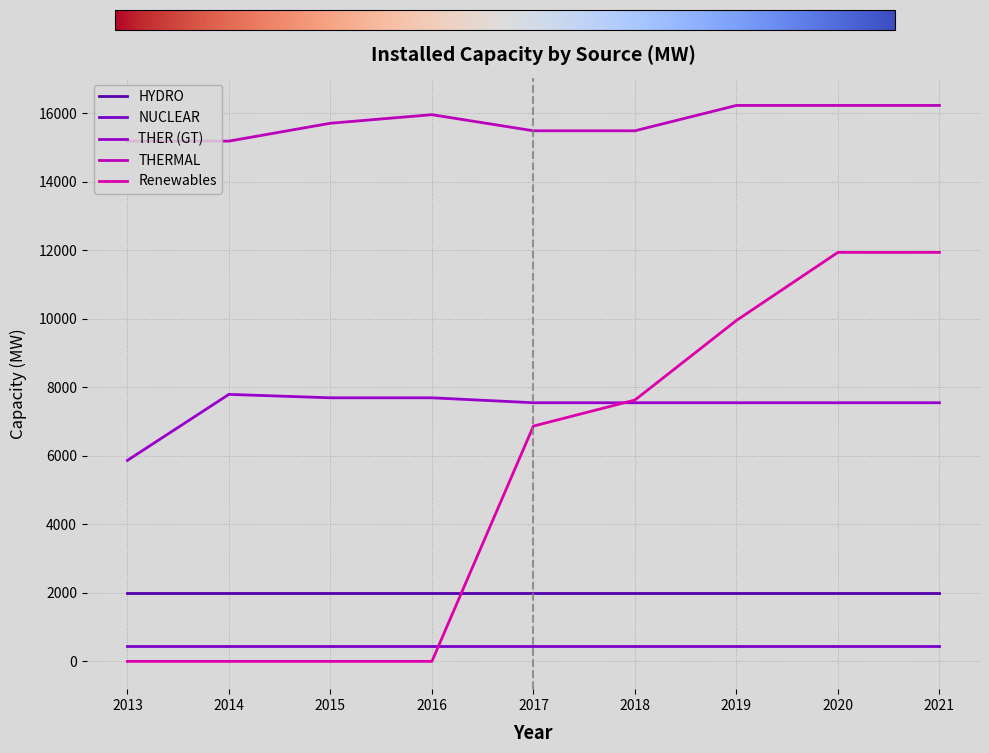

Reading left to right, list all the values displayed in this chart.

HYDRO: 2013=1990.0	2014=1990.0	2015=1990.0	2016=1990.0	2017=1990.0	2018=1990.0	2019=1990.0	2020=1990.0	2021=1990.0
NUCLEAR: 2013=440.0	2014=440.0	2015=440.0	2016=440.0	2017=440.0	2018=440.0	2019=440.0	2020=440.0	2021=440.0
THER (GT): 2013=5868.3	2014=7795.4	2015=7695.4	2016=7695.4	2017=7551.4	2018=7551.4	2019=7551.4	2020=7551.4	2021=7551.4
THERMAL: 2013=15190.0	2014=15190.0	2015=15712.0	2016=15962.0	2017=15492.0	2018=15492.0	2019=16232.0	2020=16232.0	2021=16232.0
Renewables: 2013=0.0	2014=0.0	2015=0.0	2016=0.0	2017=6869.5	2018=7630.1	2019=9953.4	2020=11941.6	2021=11941.6